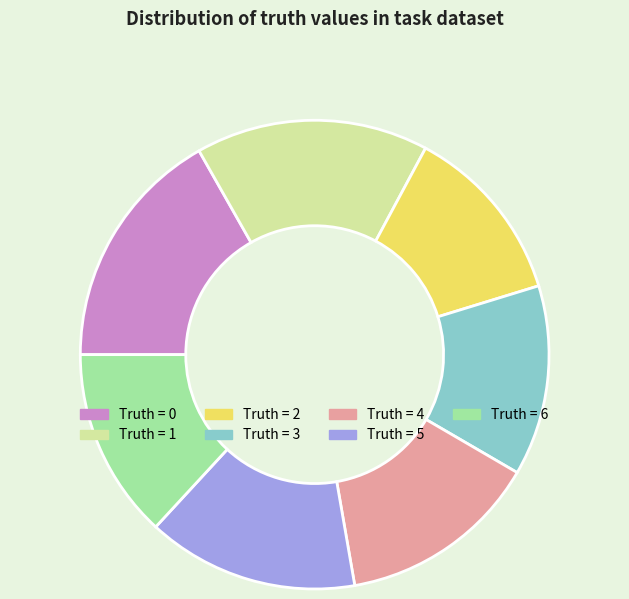

How many slices are in this pie chart?

7